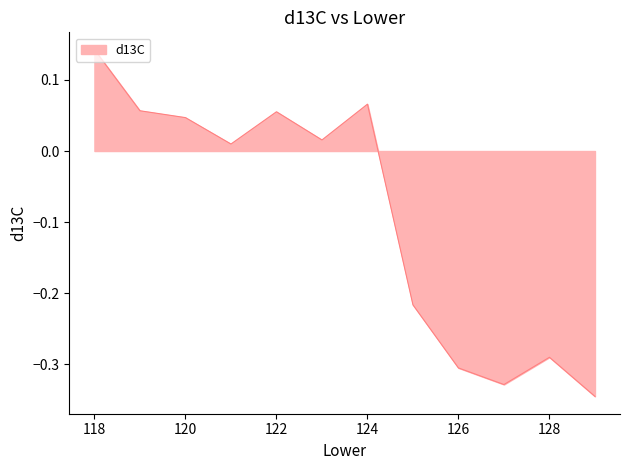

What is the difference between the maximum and minimum values?

0.5